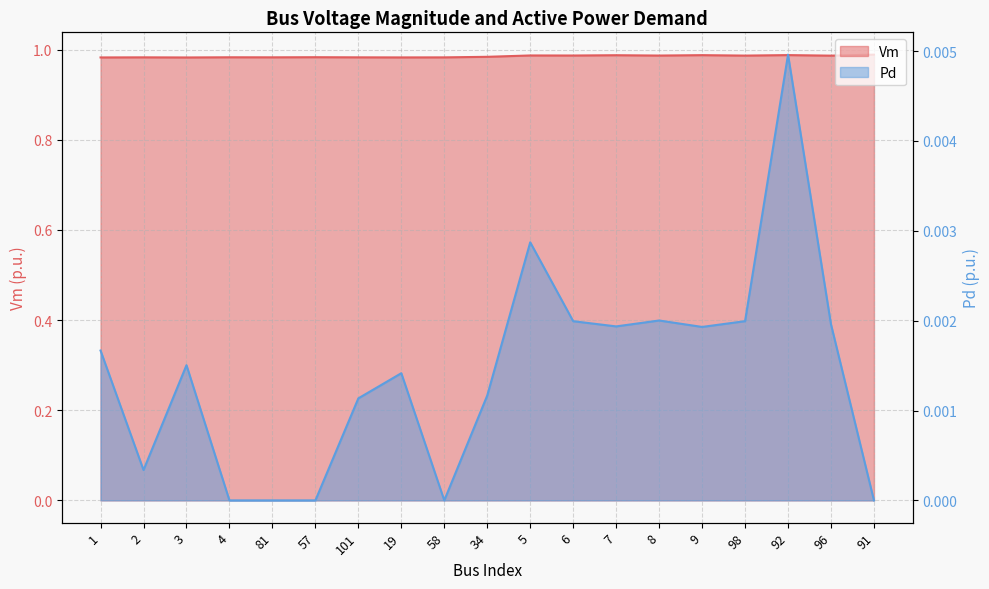

What is the label of the 10th point from the right?

34